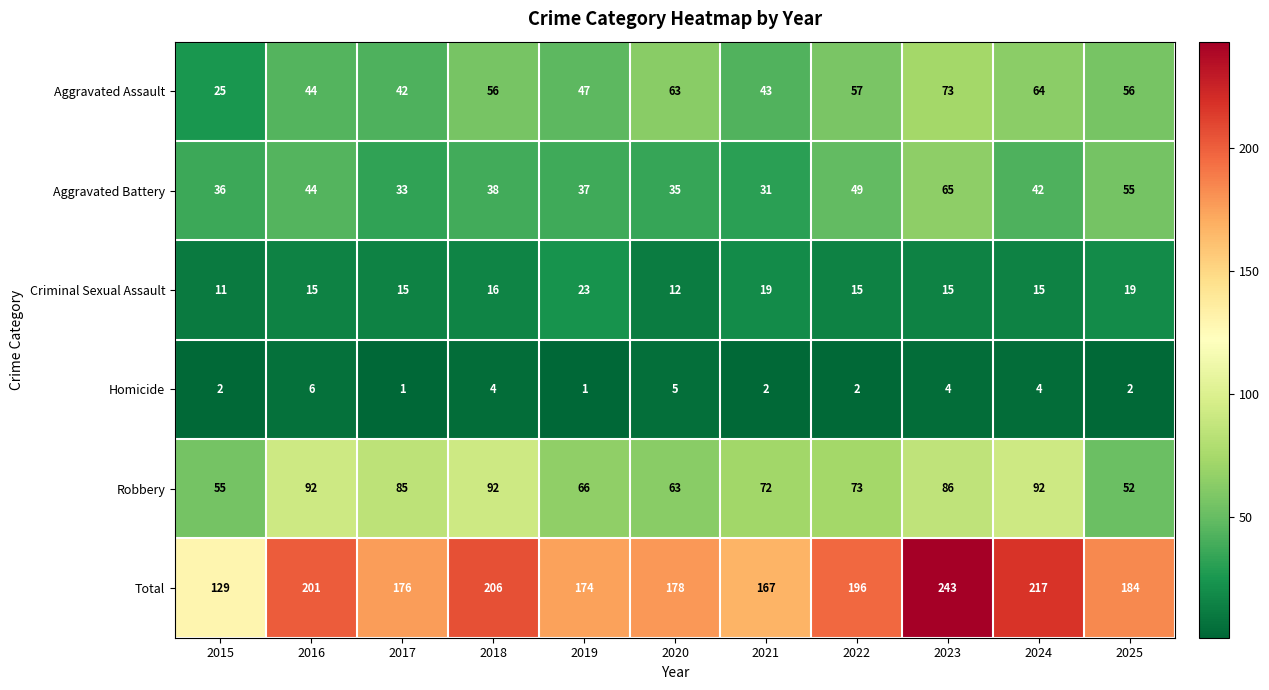

What is the greatest value displayed?

243